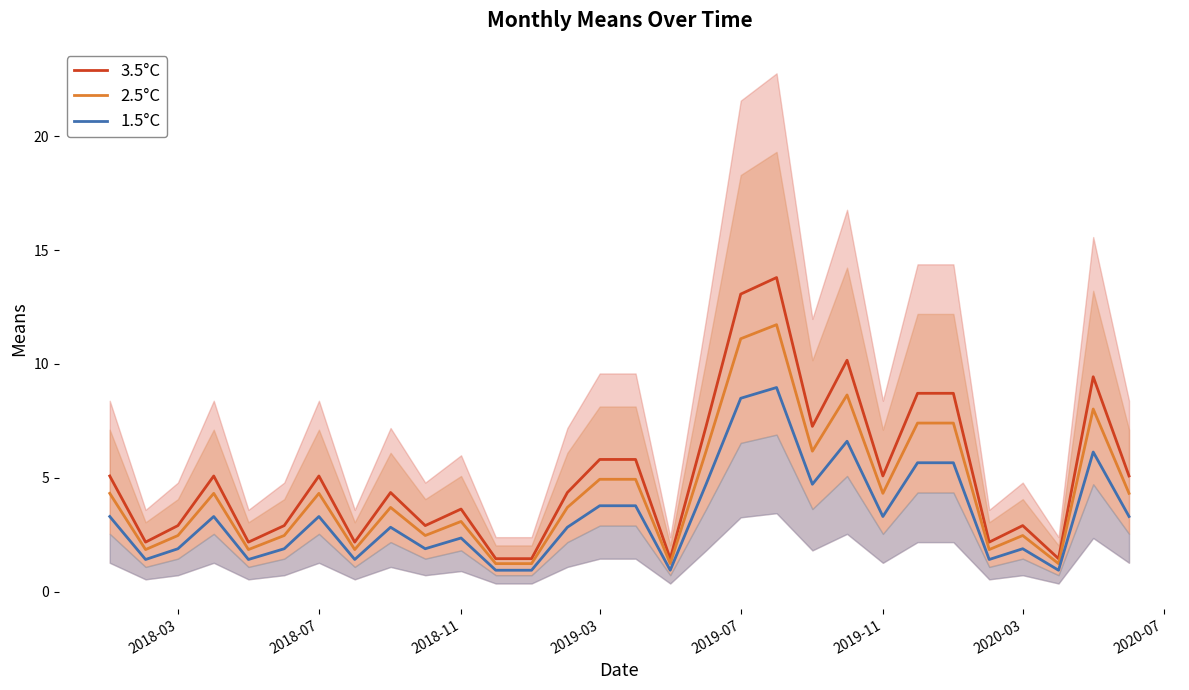

In 2.5°C, how many points are lower than both neighbors (excluding endpoints)?

9